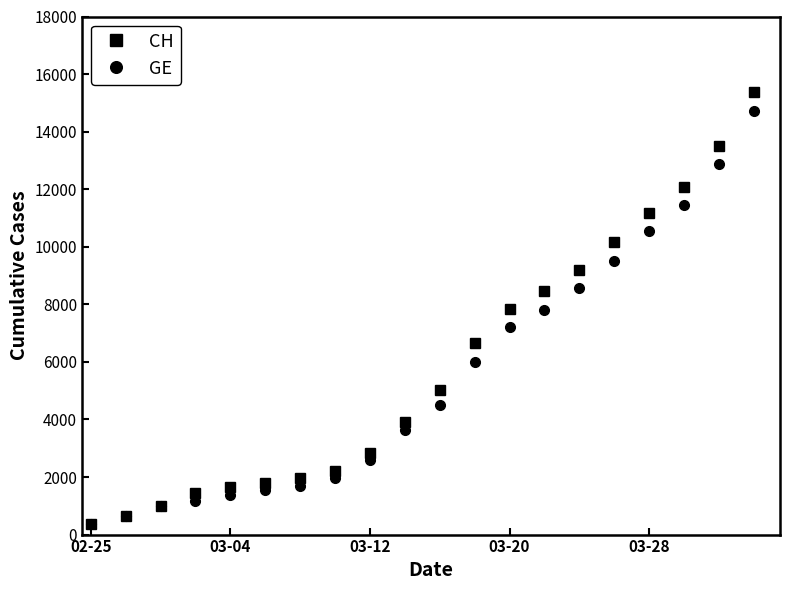

What is the value of the GE point at the 3rd from the left?

981